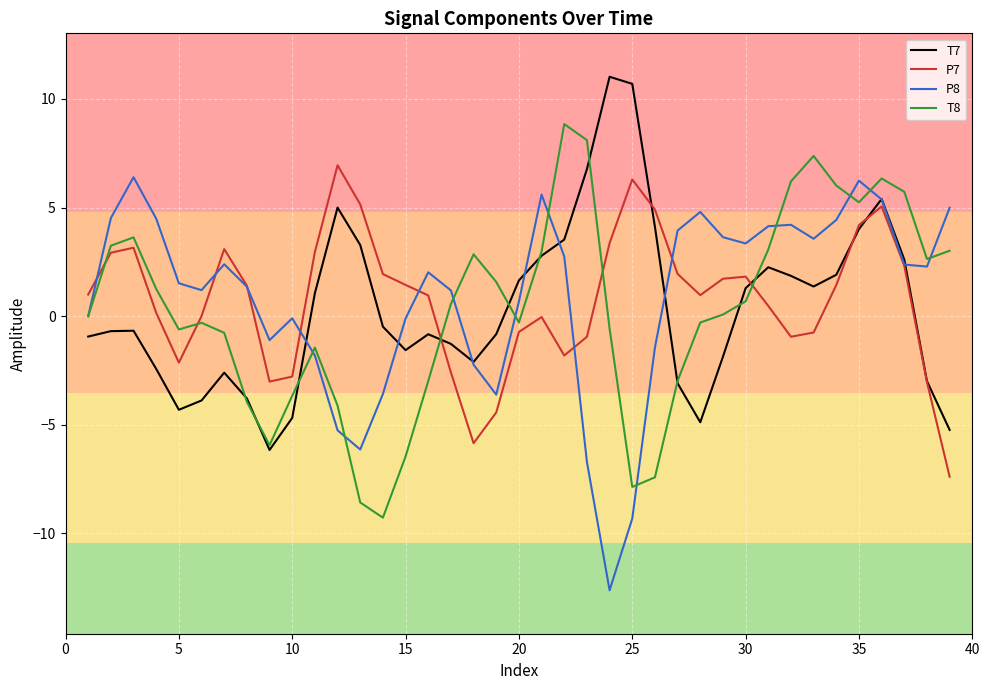

List the series in order of their overall mean, highest first.

P8, P7, T7, T8